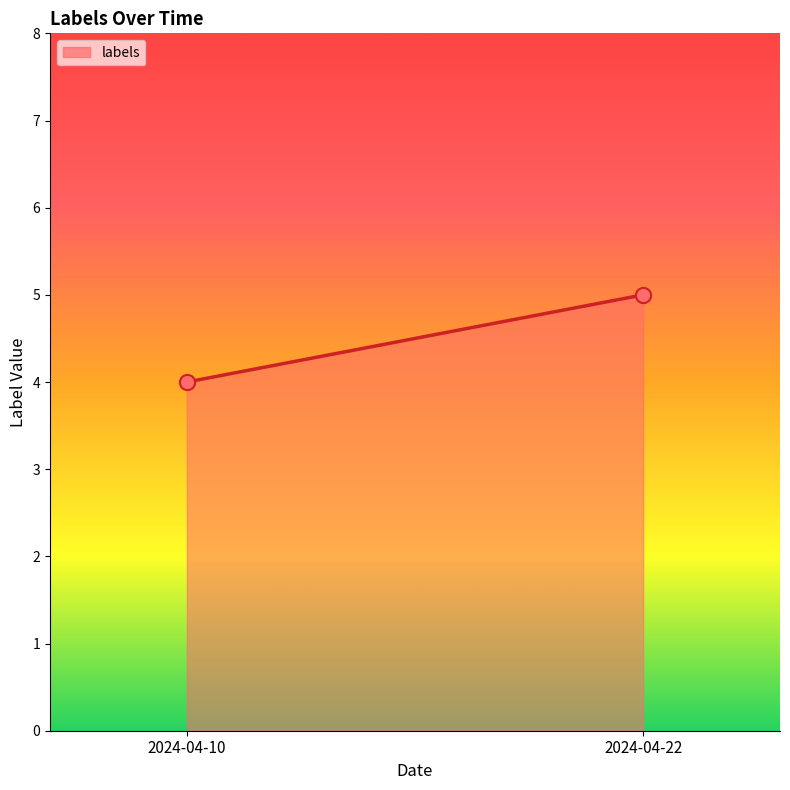

Count the number of points in this scatter plot.

2